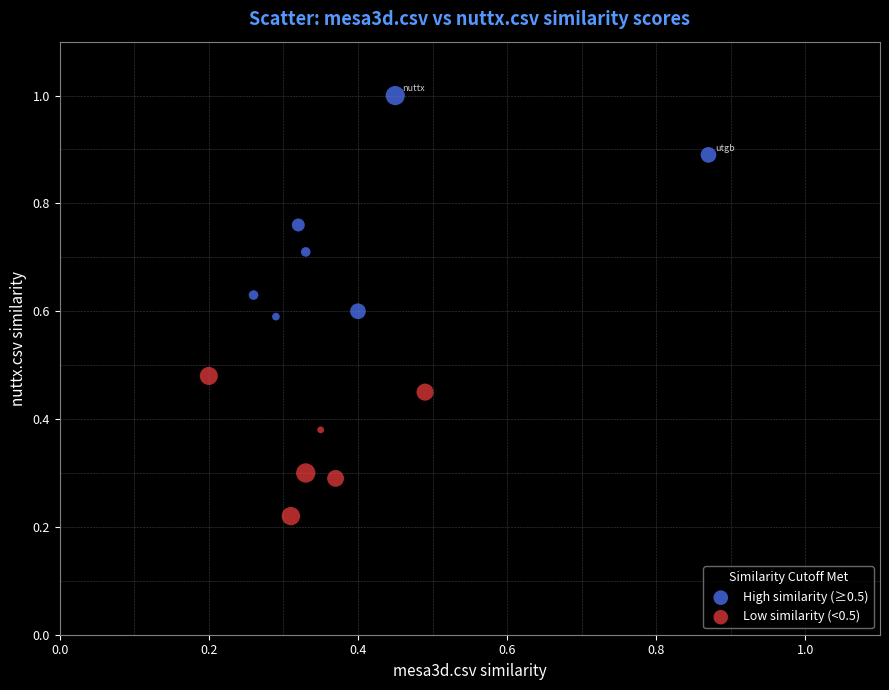

Which series reaches the minimum Y coordinate?

Low similarity (<0.5)